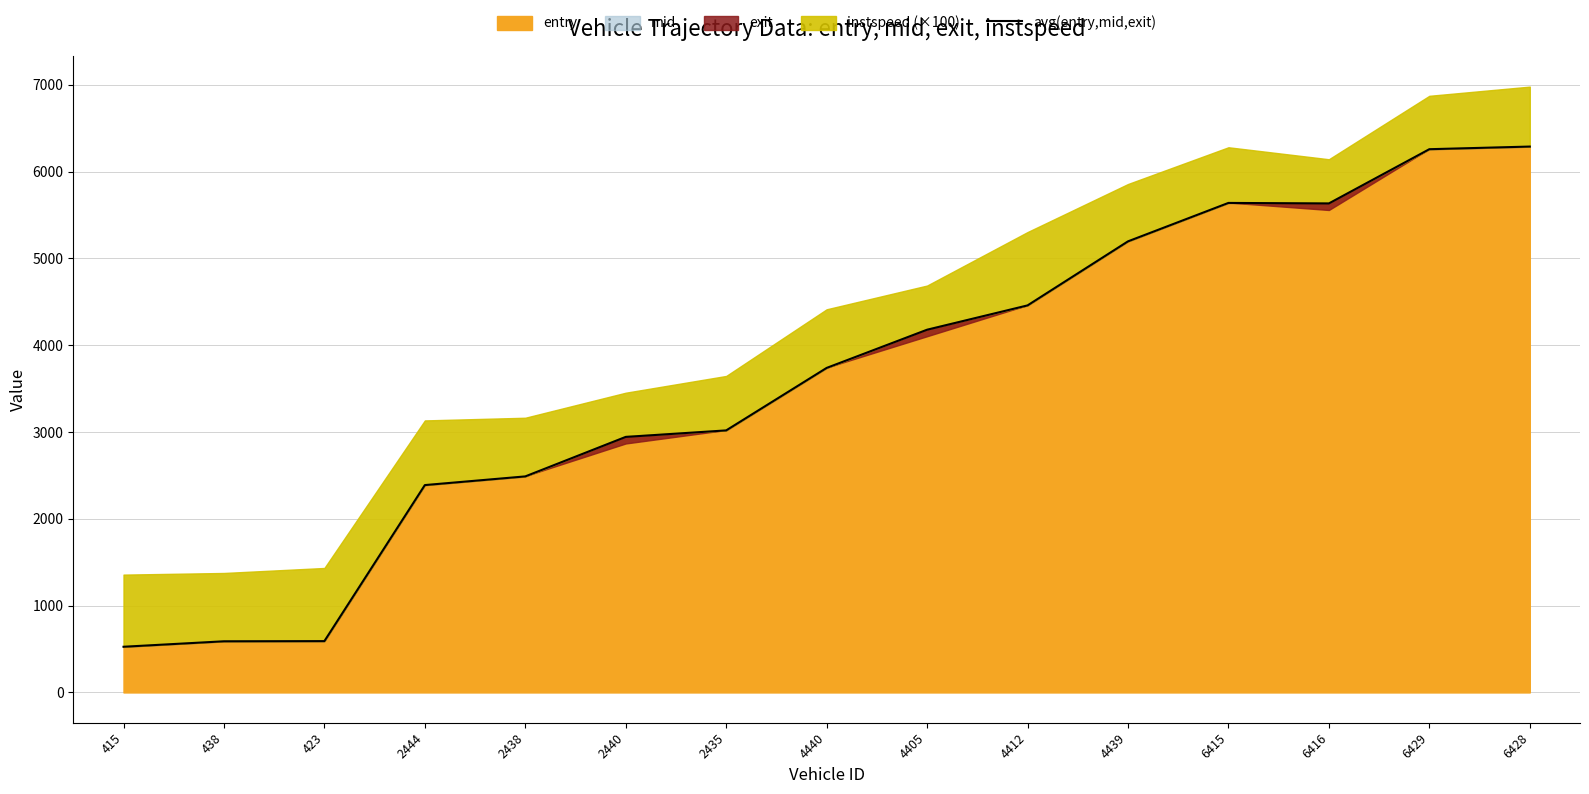

Is it true that the value at 438 is 589.3?

True